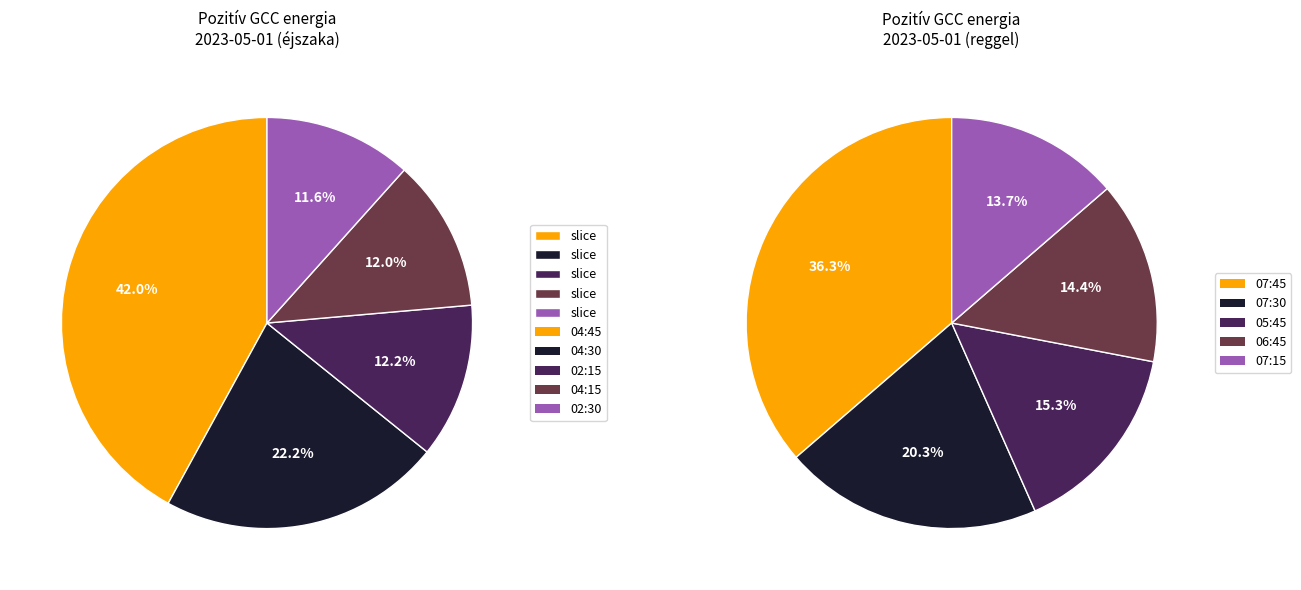

True or false: 06:45 accounts for 1% of the total.

False